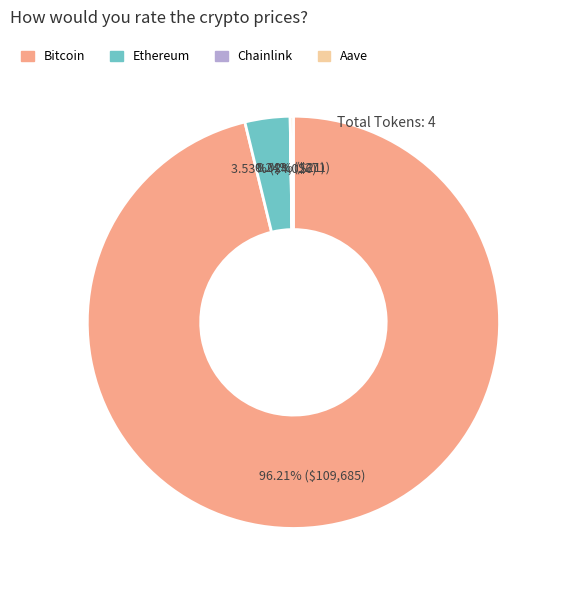

Which category has the biggest portion of the pie?

Bitcoin